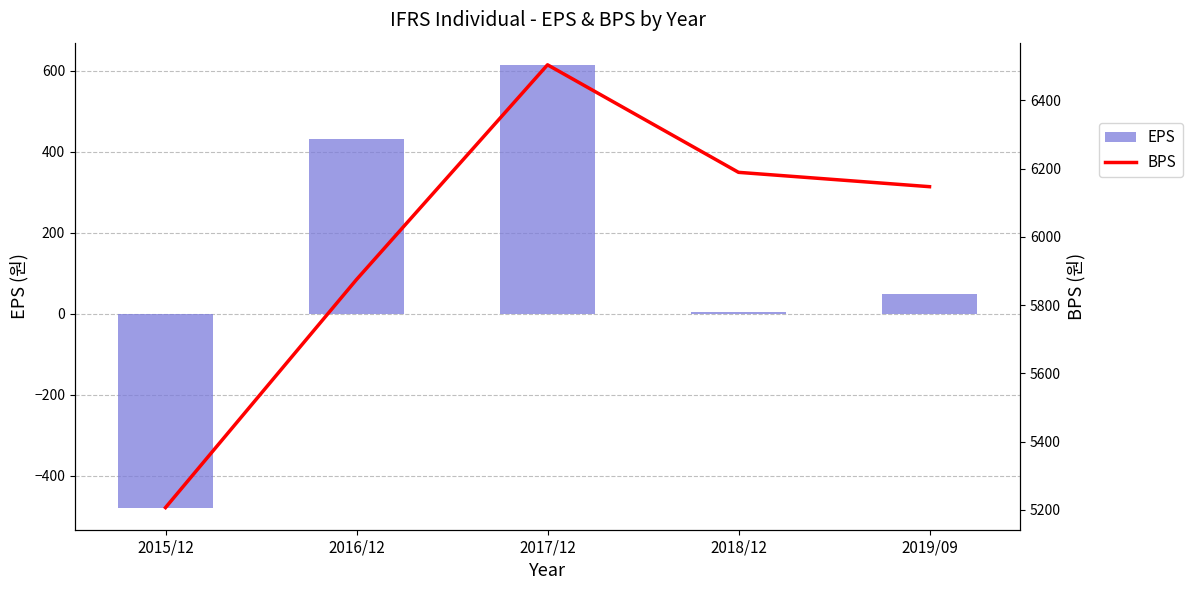

What is the spread (max minus min) of values at 2016/12?

5443